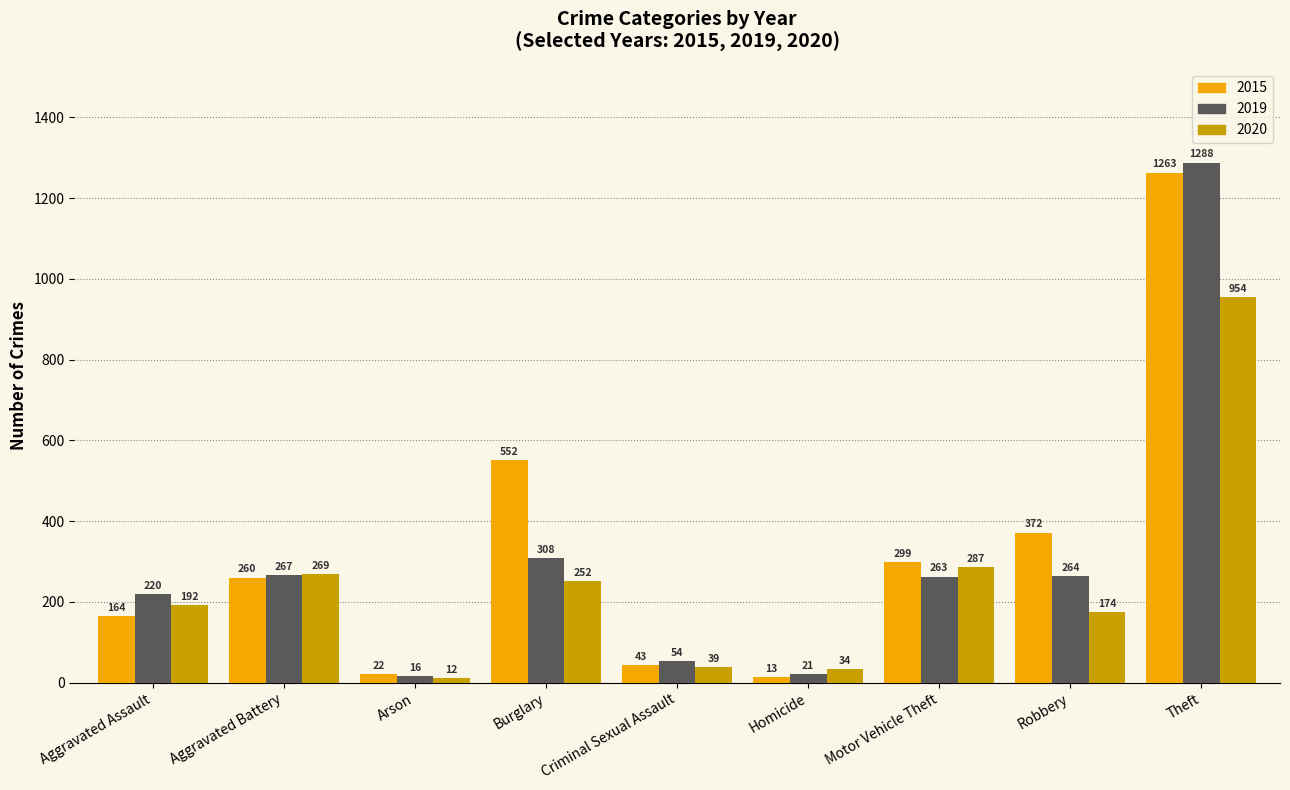

What position from the left is Homicide?

6